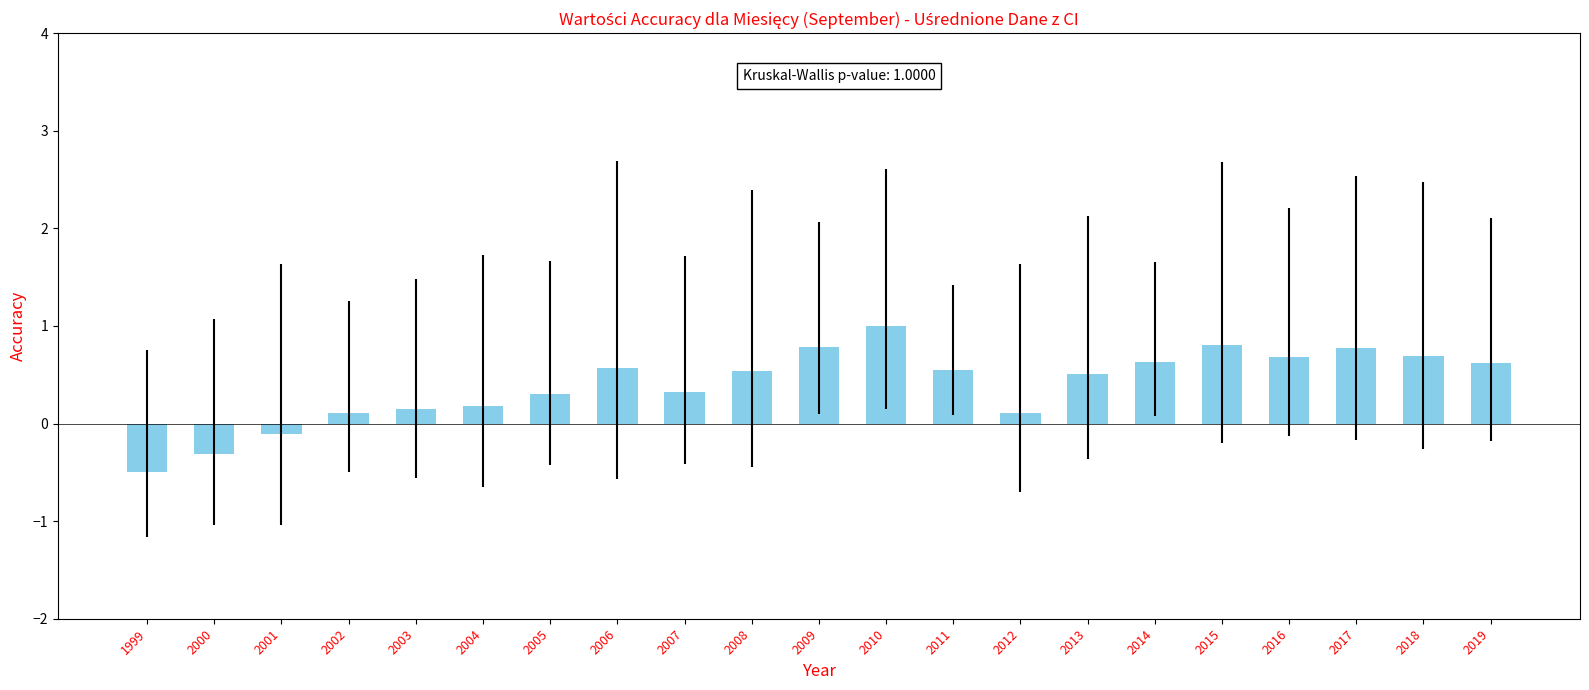

What is the value of the 21st bar from the left?

0.6